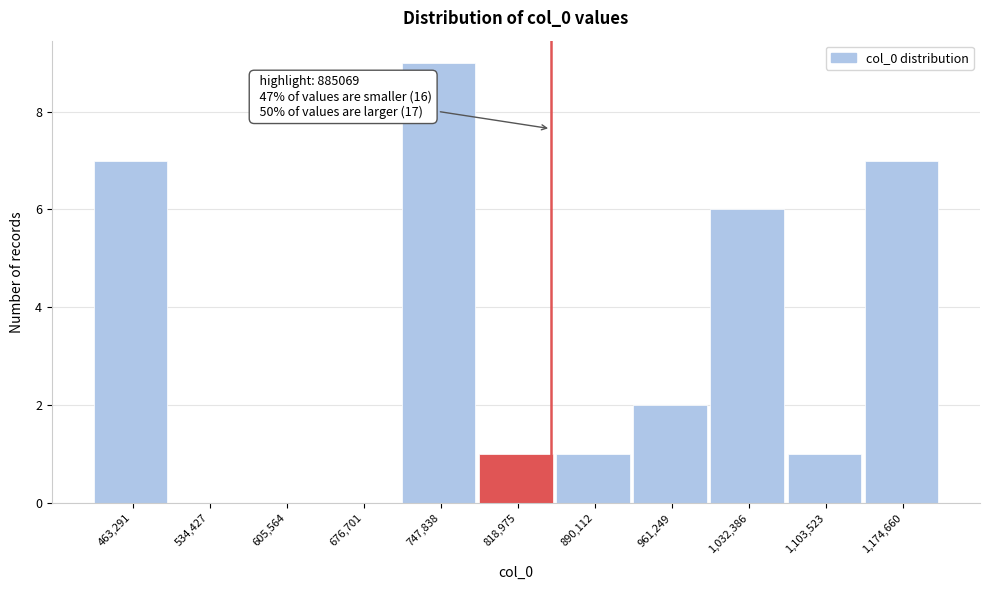

What is the approximate value at 463,291?

7